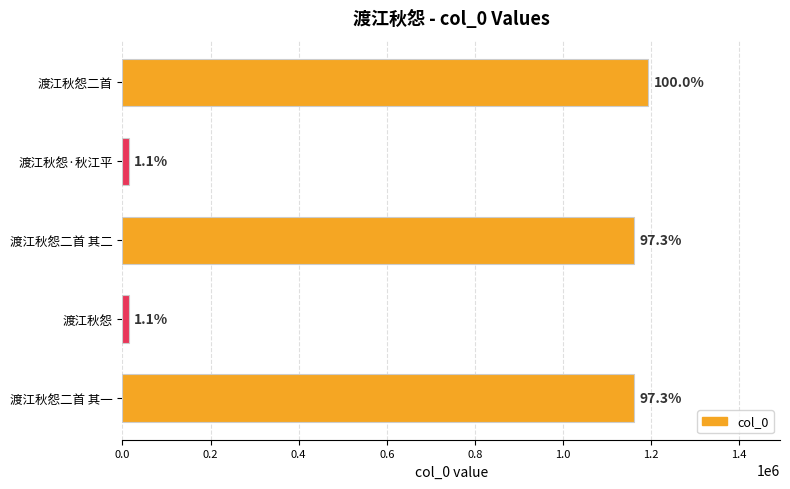

How many bars are there in total?

5